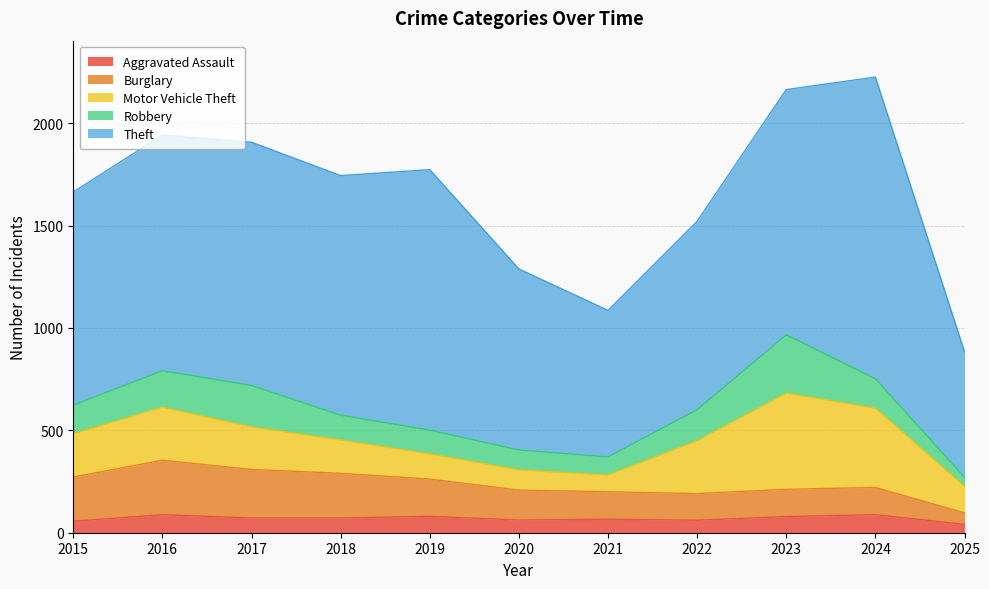

What is the value of the Motor Vehicle Theft point at the 11th from the left?

129